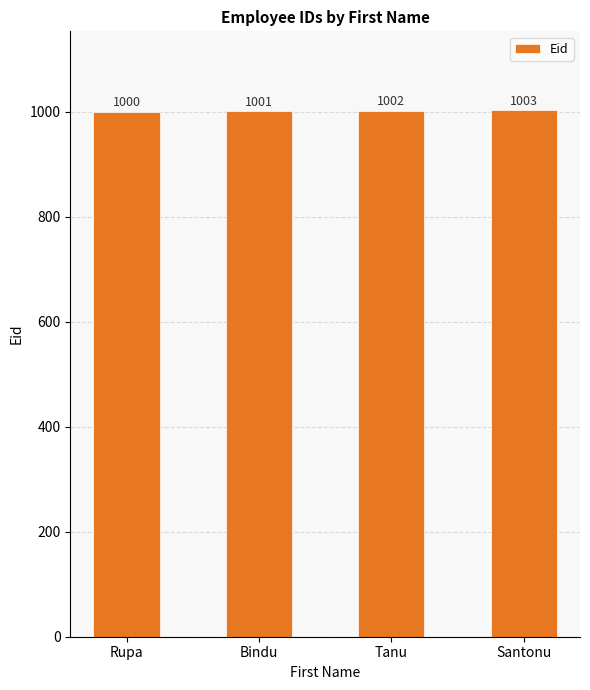

What is the difference between the values at Santonu and Rupa?

3